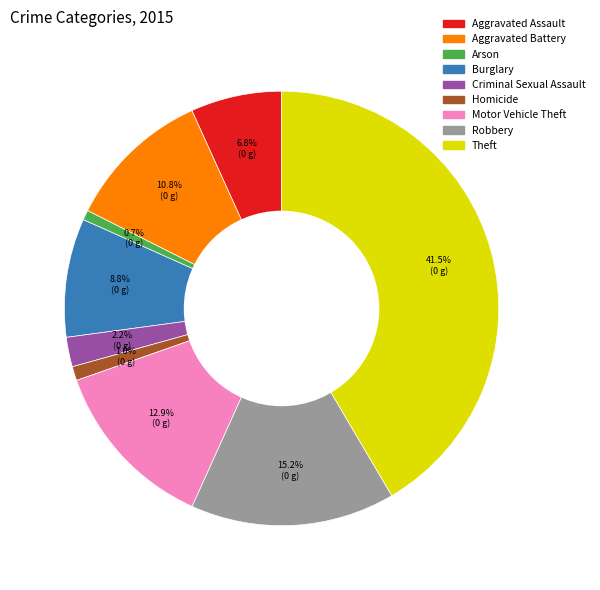

Which slice is the largest?

Theft